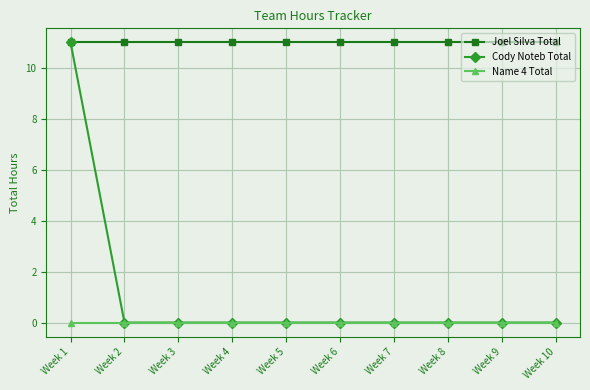

What is the spread (max minus min) of values at Week 1?

11